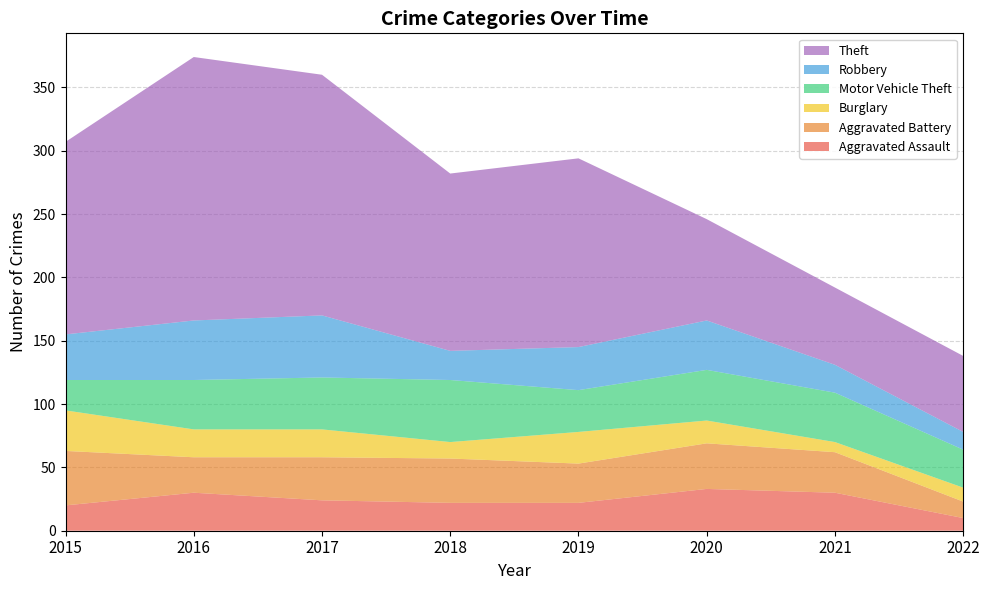

Reading right to left, extract all data points from this chart.

Aggravated Assault: 10	30	33	22	22	24	30	20
Aggravated Battery: 13	32	36	31	35	34	28	43
Burglary: 11	8	18	25	13	22	22	32
Motor Vehicle Theft: 30	39	40	33	49	41	39	24
Robbery: 14	22	39	34	23	49	47	36
Theft: 60	61	80	149	140	190	208	152